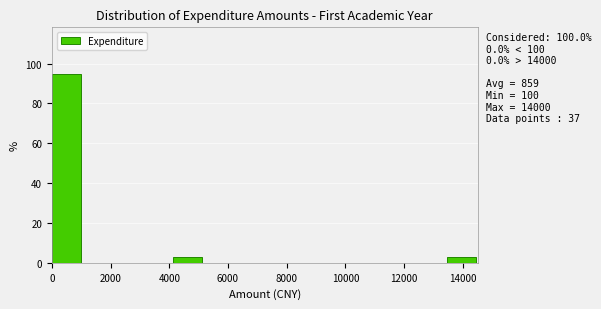

Over which range of the x-axis is the bar tallest?

0 to 1000